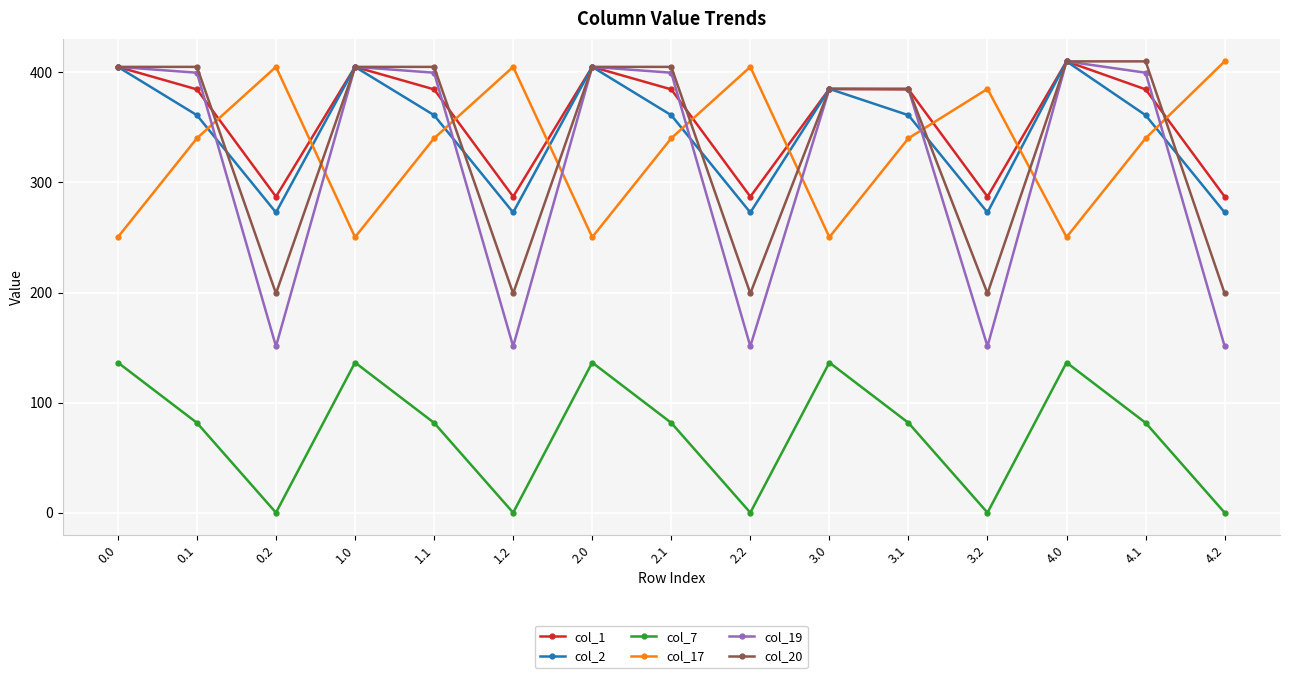

True or false: col_2 has more than 0 points higher than both neighbors.

True